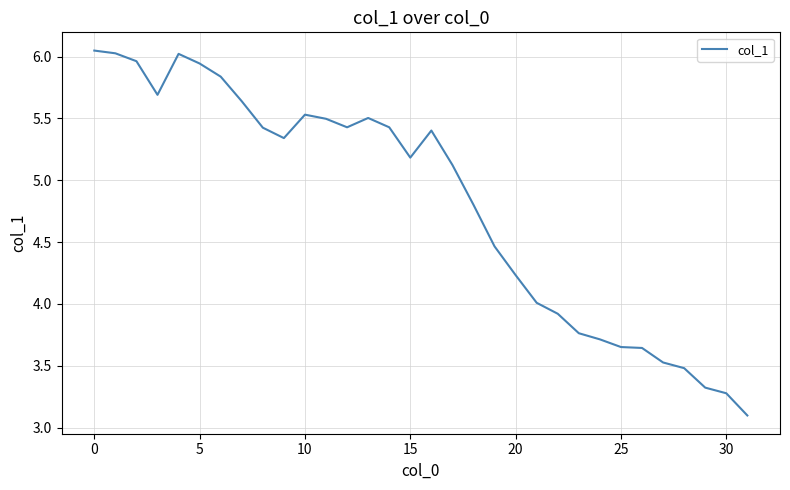

What is the minimum value shown in the chart?

3.1